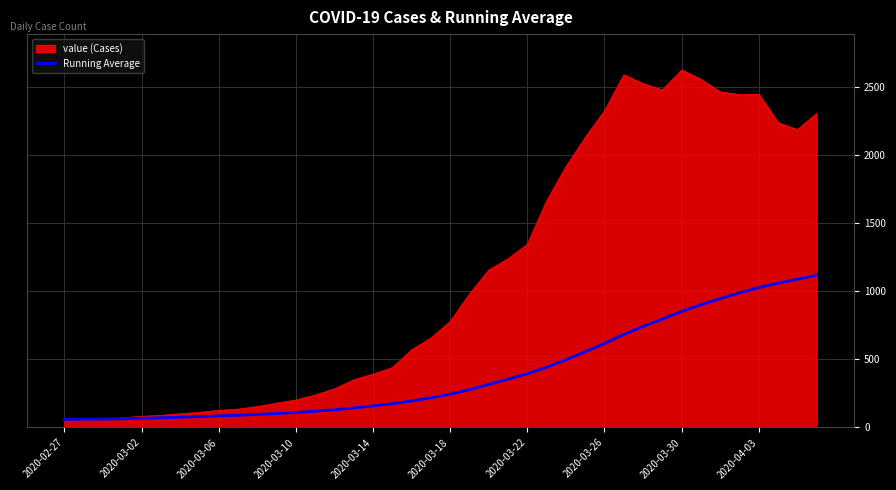

Rank the series by their average value, from lowest to highest.

Running Average, value (Cases)